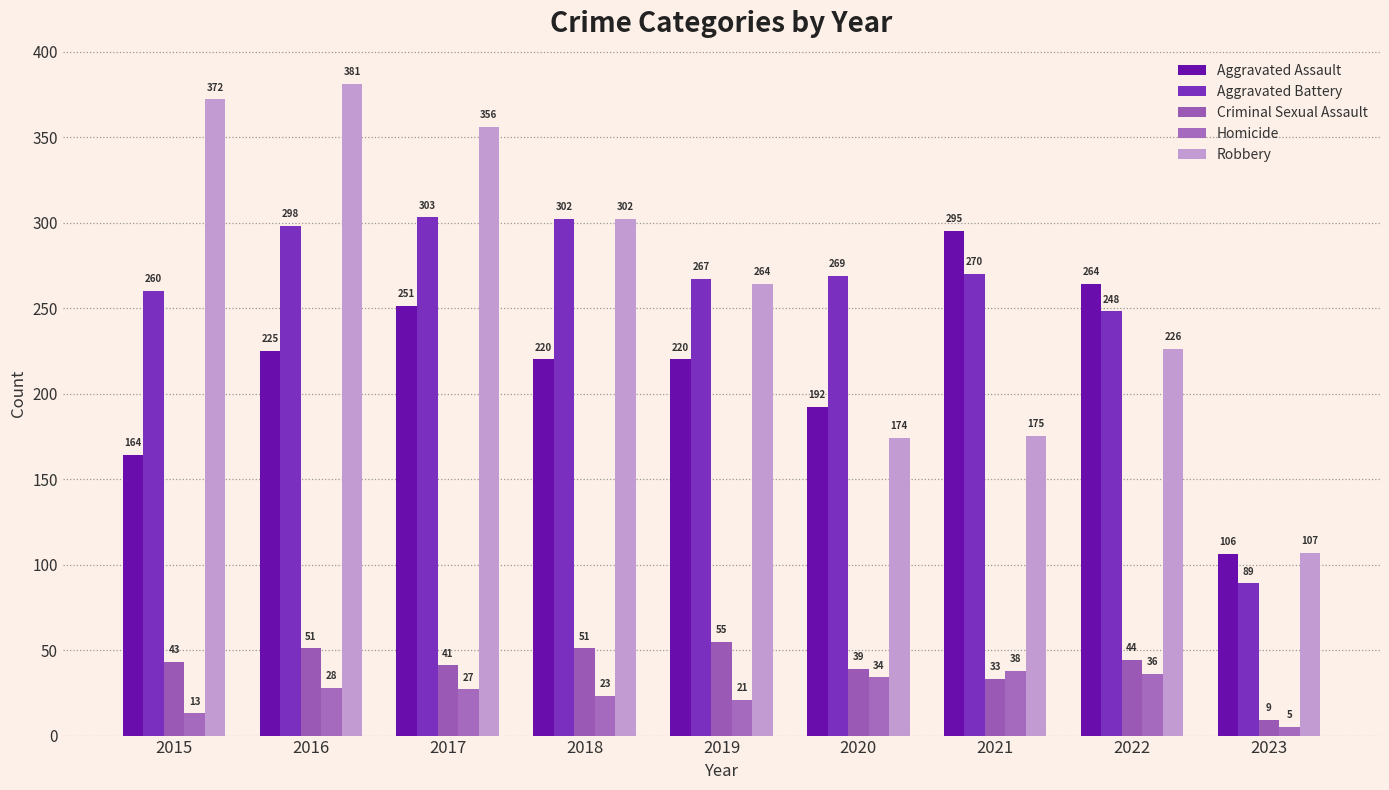

List the labels in order of Homicide value, largest first.

2021, 2022, 2020, 2016, 2017, 2018, 2019, 2015, 2023